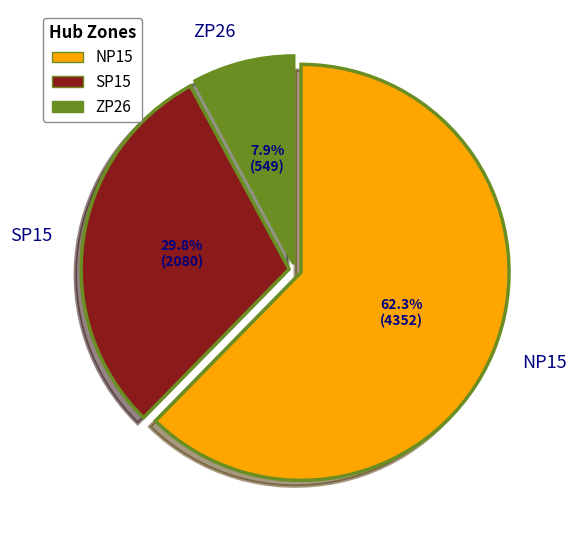

What percentage is the SP15 slice, to the nearest percent?

30%